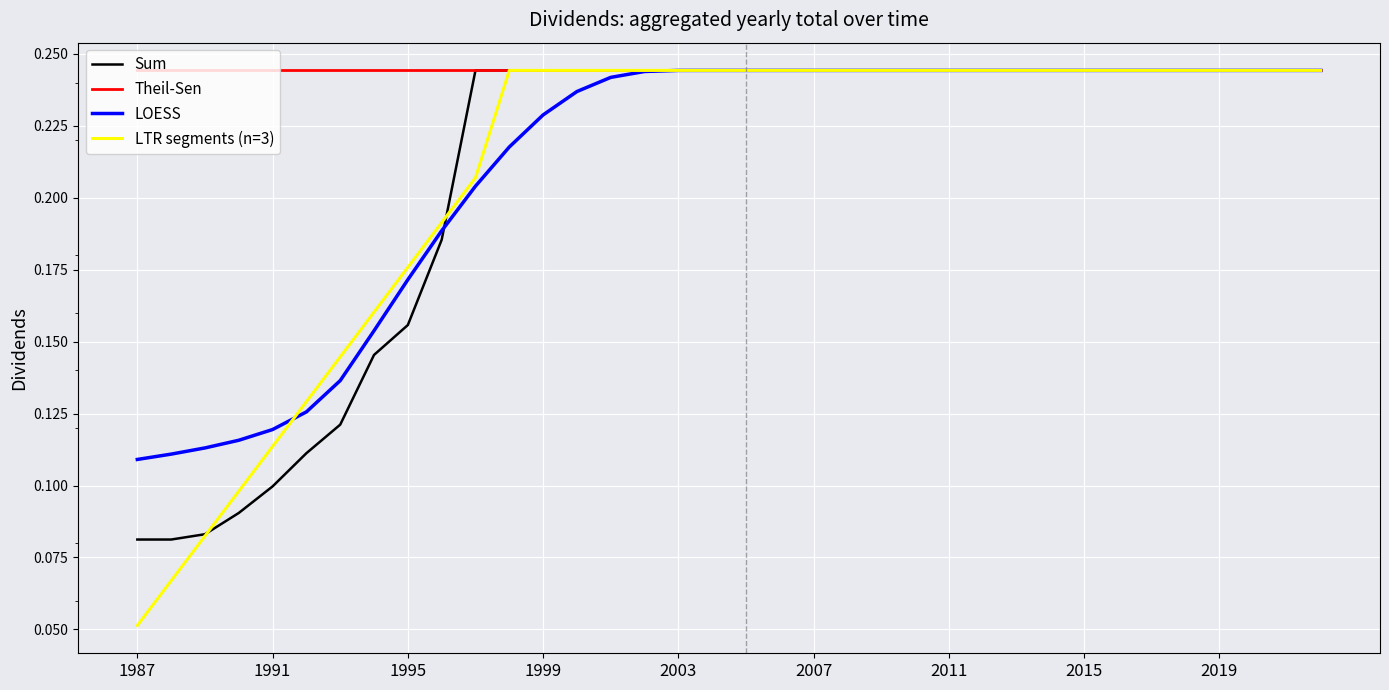

What are all the series names shown in the legend?

Sum, Theil-Sen, LOESS, LTR segments (n=3)